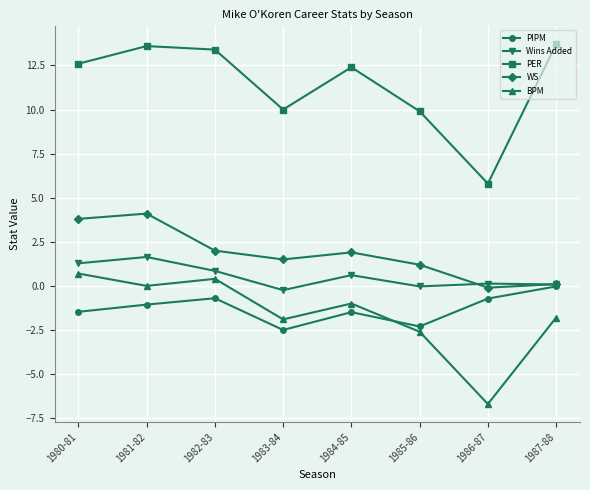

Which series has the largest range (max minus min)?

PER